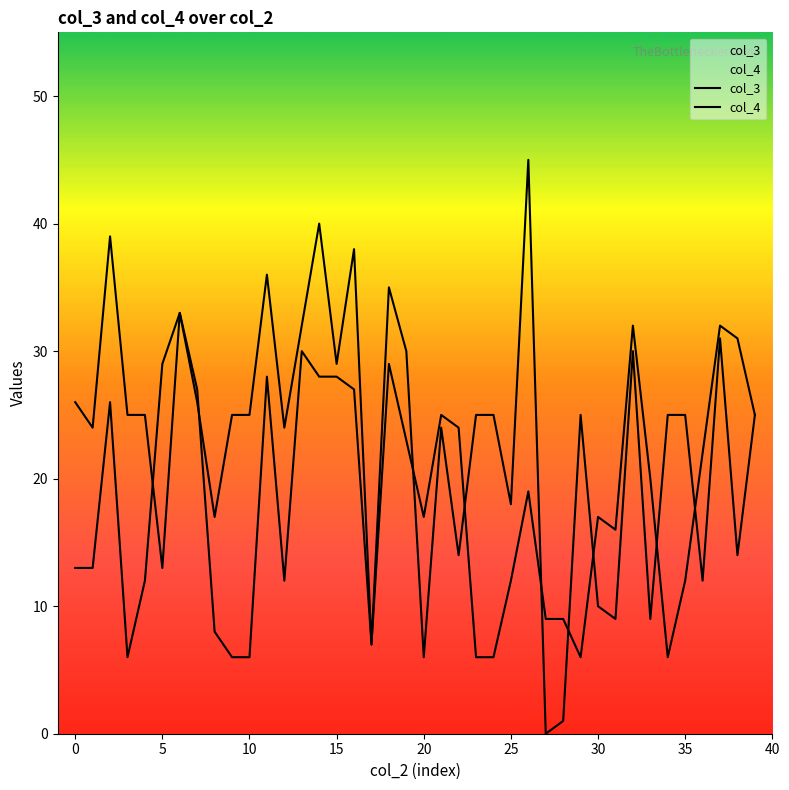

Reading left to right, extract all data points from this chart.

col_3: 26	24	39	25	25	13	33	26	17	25	25	36	24	32	40	29	38	7	35	30	6	24	14	25	25	18	45	0	1	25	10	9	30	9	25	25	12	31	14	25
col_4: 13	13	26	6	12	29	33	27	8	6	6	28	12	30	28	28	27	7	29	23	17	25	24	6	6	12	19	9	9	6	17	16	32	20	6	12	22	32	31	25